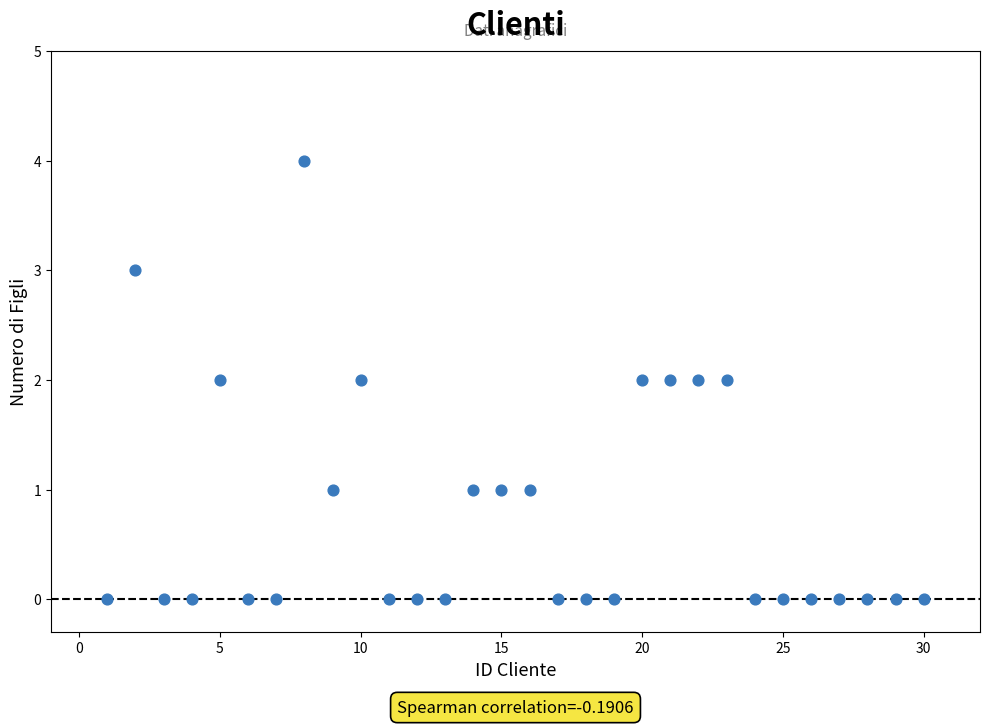

What is the range of X values (max minus min)?

29